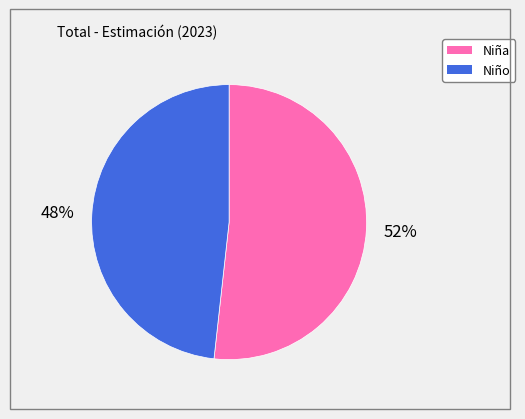

Which slice represents more than half of the pie?

Niña